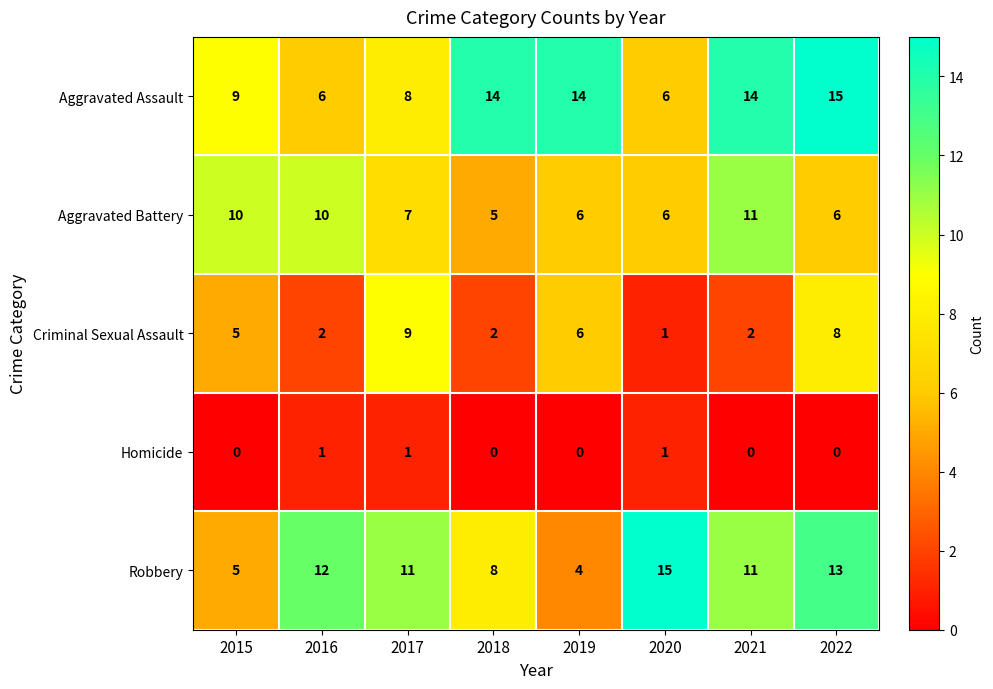

What is the difference between the maximum and minimum values in the Aggravated Battery series?

6